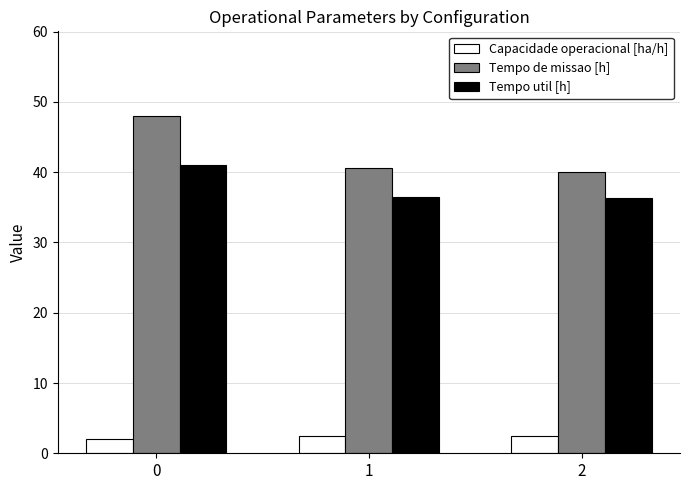

At how many categories does at least one series exceed 37?

3